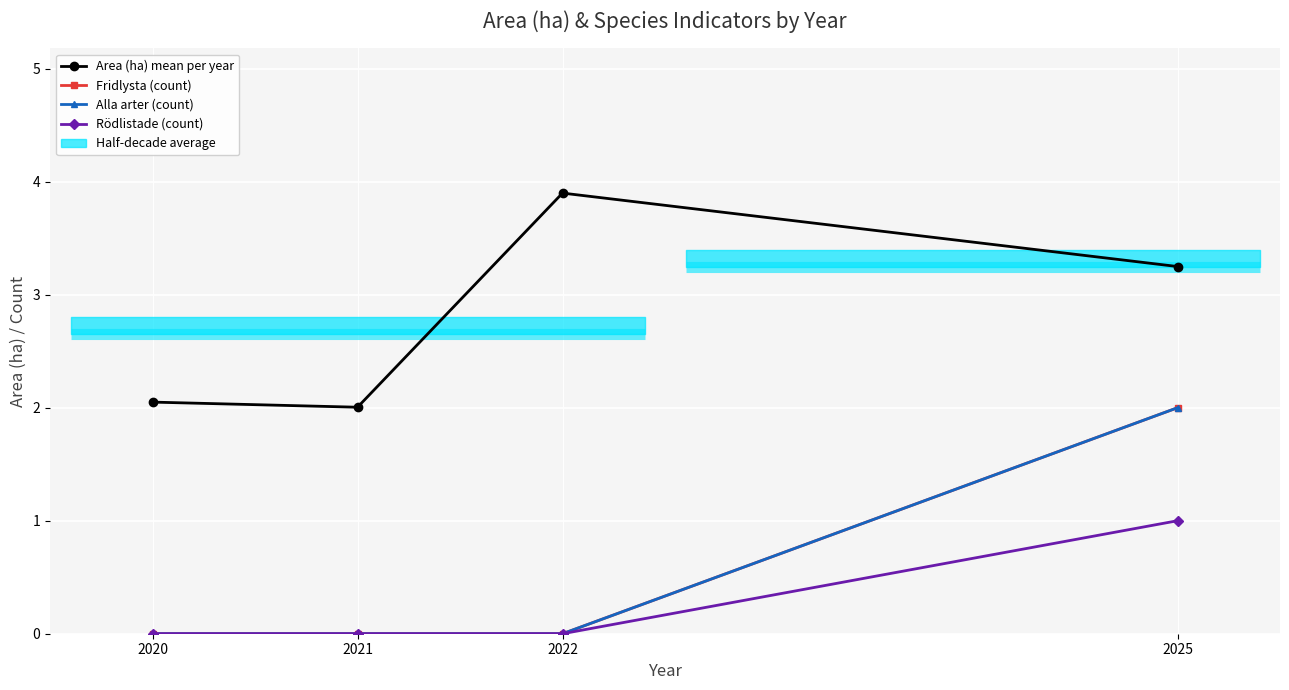

True or false: Fridlysta (count) has a value of 0.9 at 2020.

False